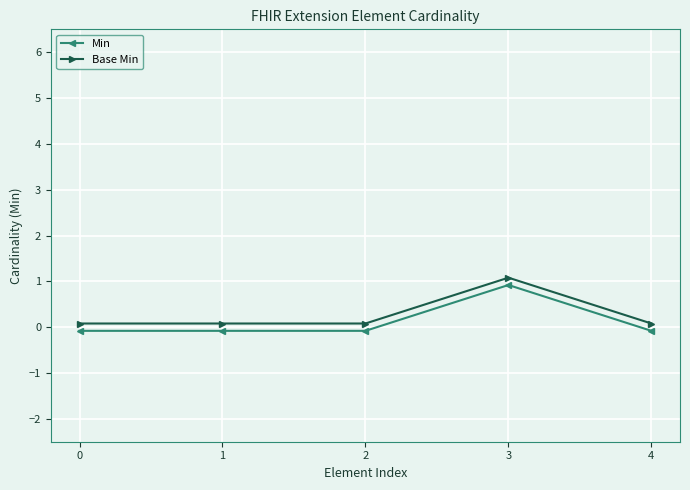

What is the value of the Min point at the 2nd from the left?

-0.1